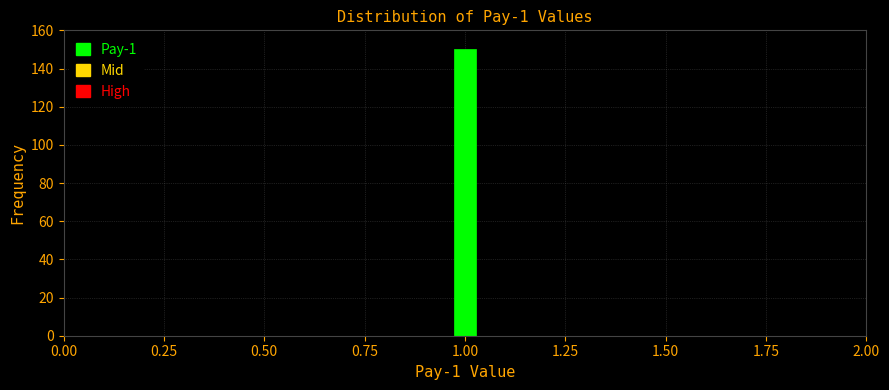

Around what value on the x-axis is the tallest bar? Give the approximate position of its centre, as read against the axis.

1.00